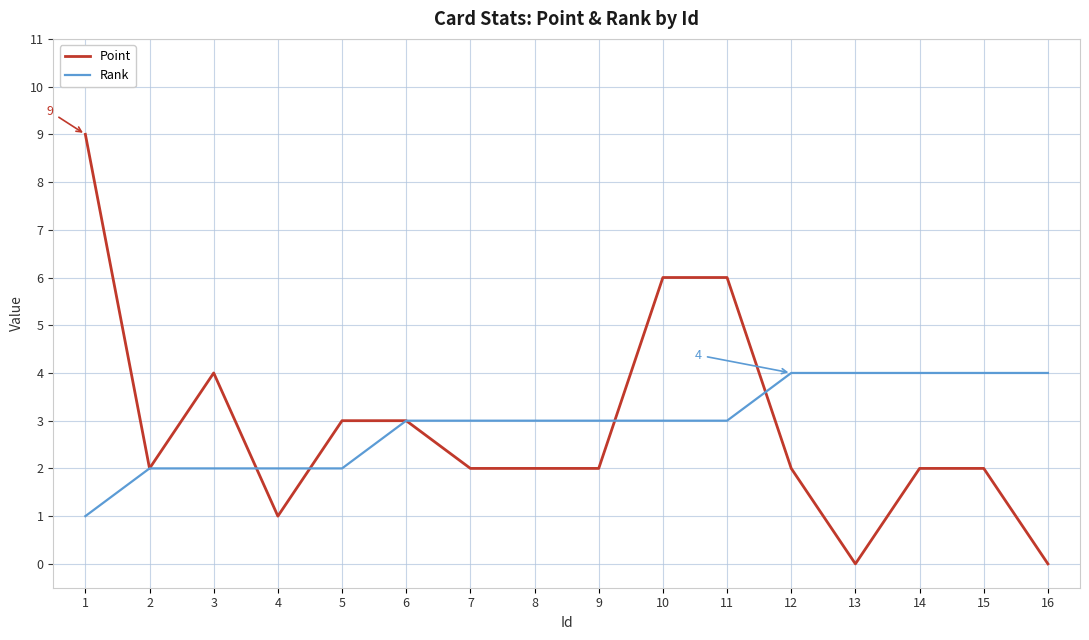

Rank the series at 4 from highest to lowest value.

Rank, Point